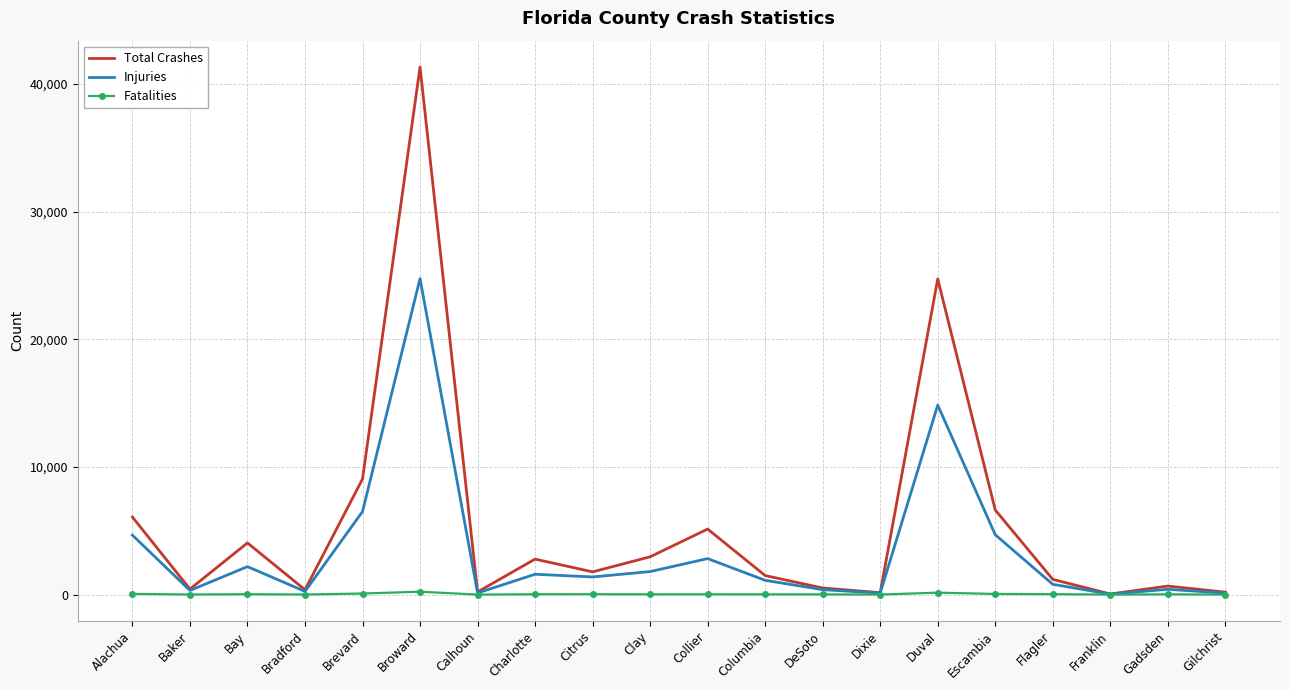

What is the spread (max minus min) of values at Dixie?

147